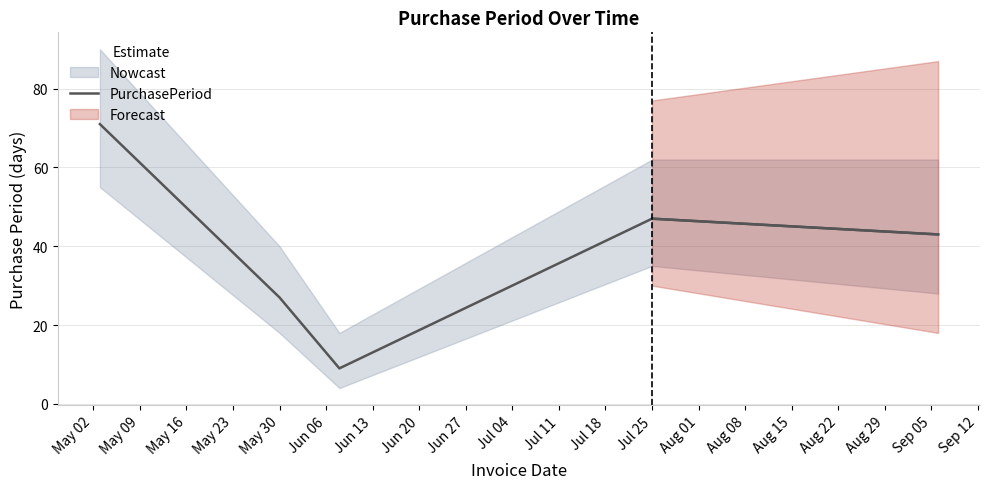

Count the number of categories in the chart.

5